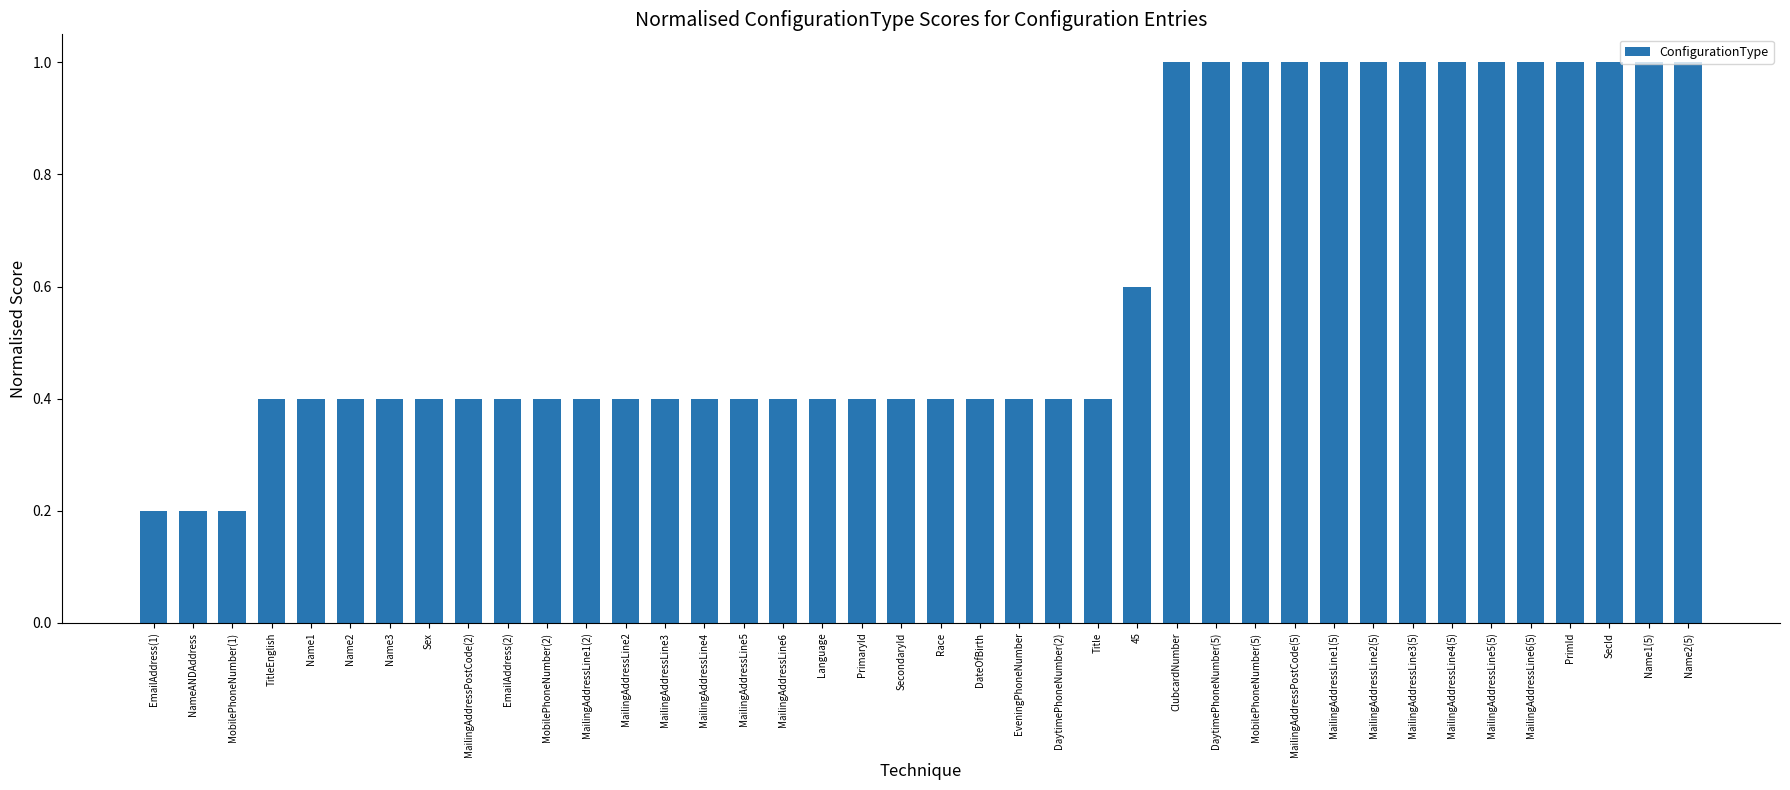

What is the difference between the second highest and minimum values?

0.8